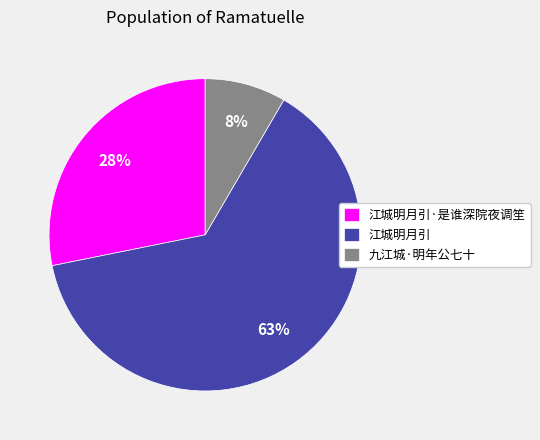

To the nearest percent, what is the average slice percentage?

33%